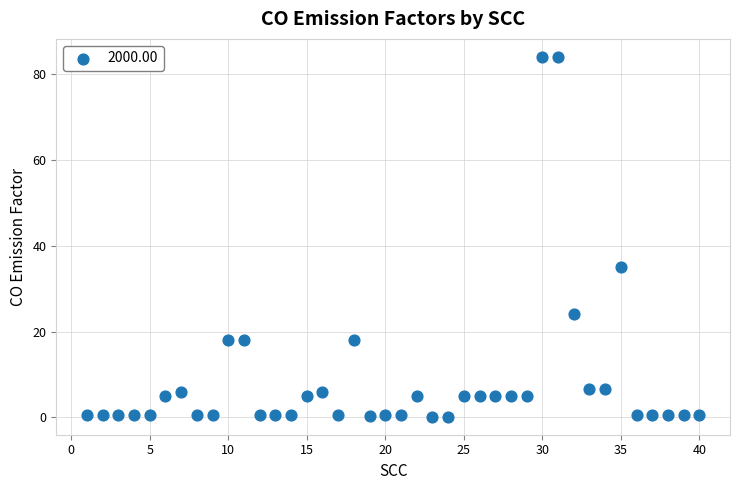

What is the range of X values (max minus min)?

39.0